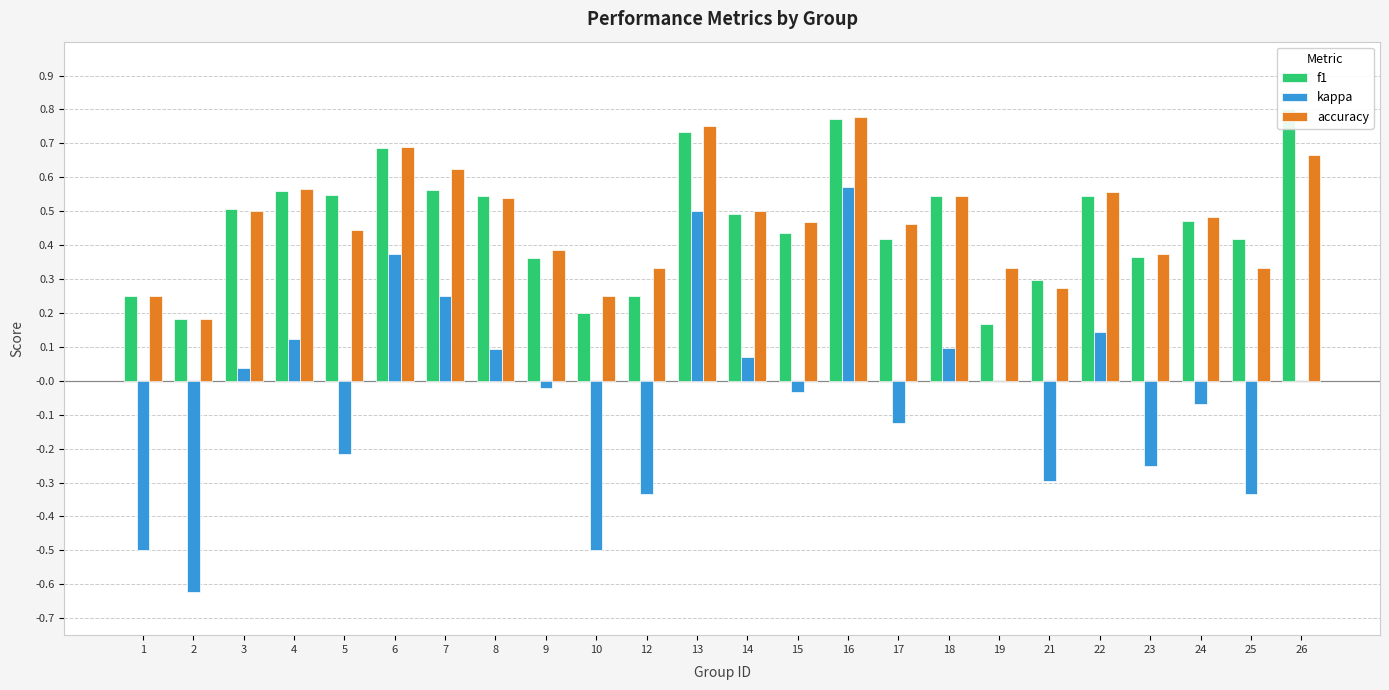

What is the total value across all series at 25?

0.4